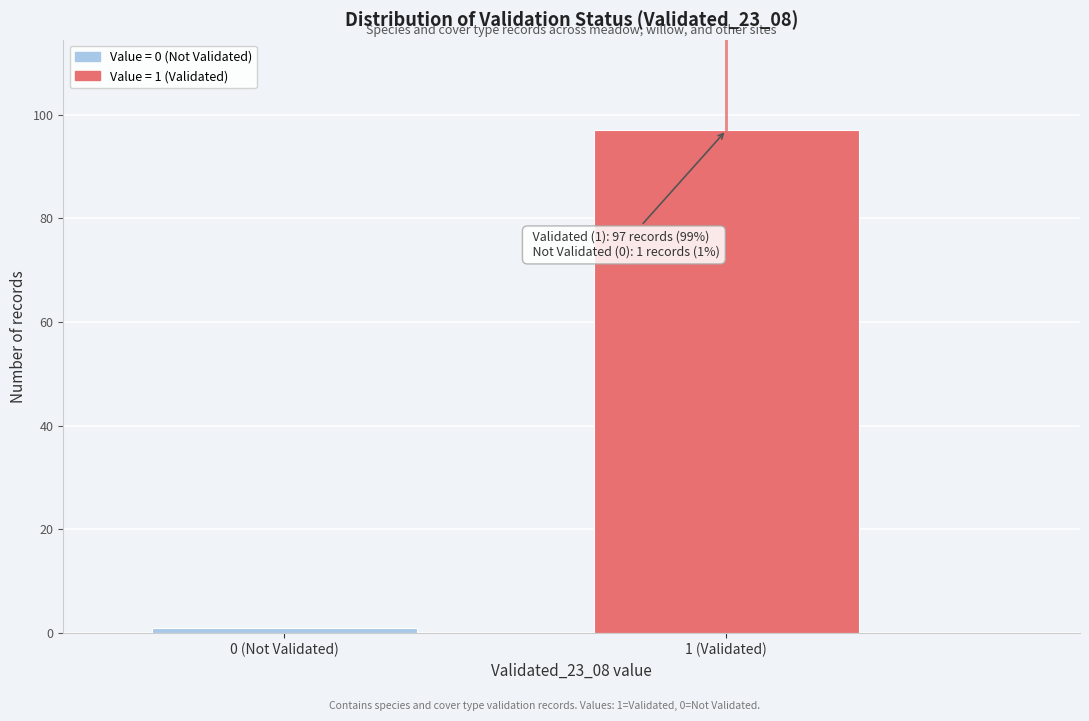

Reading left to right, extract all data points from this chart.

1	97